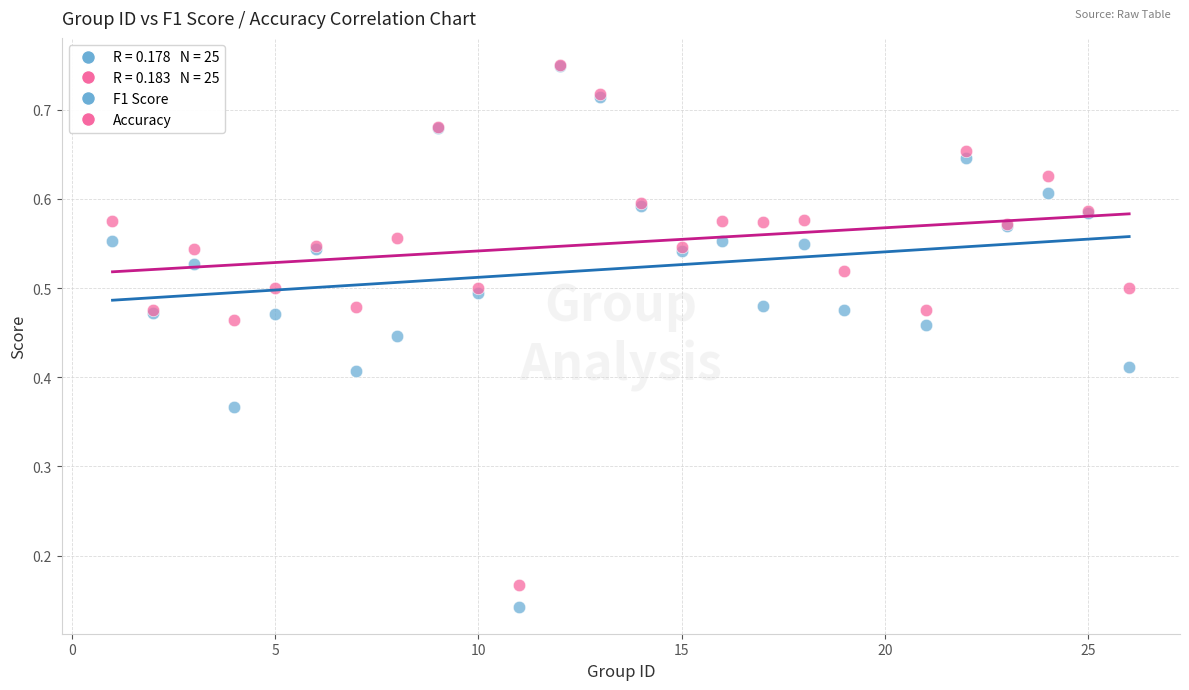

Which series contains the lowest Y value?

F1 Score